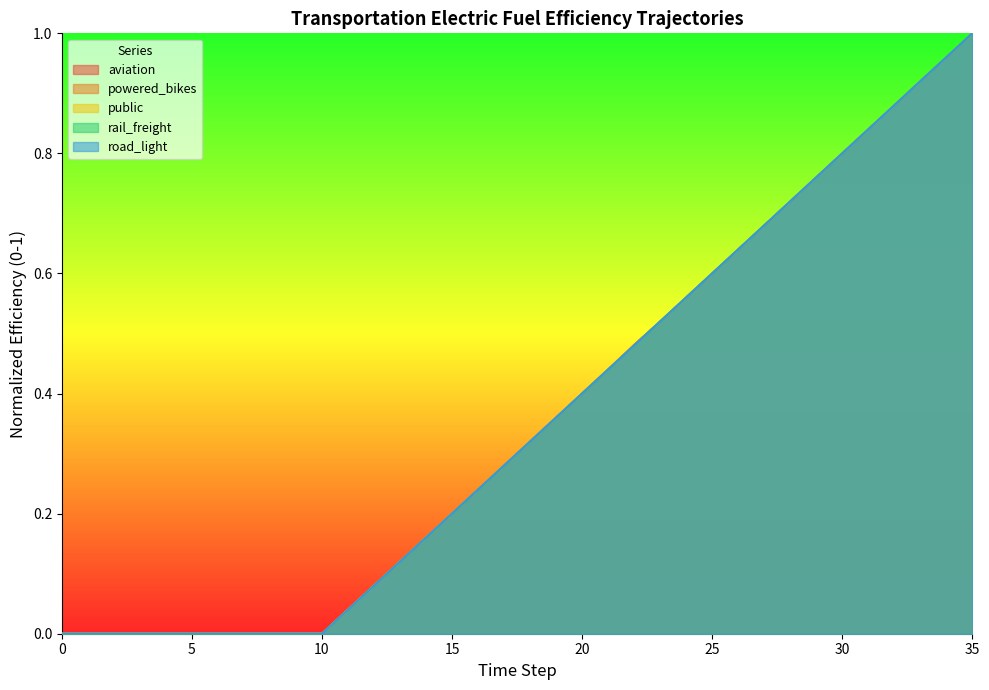

The value of public at 33 is 0.9. True or false?

True